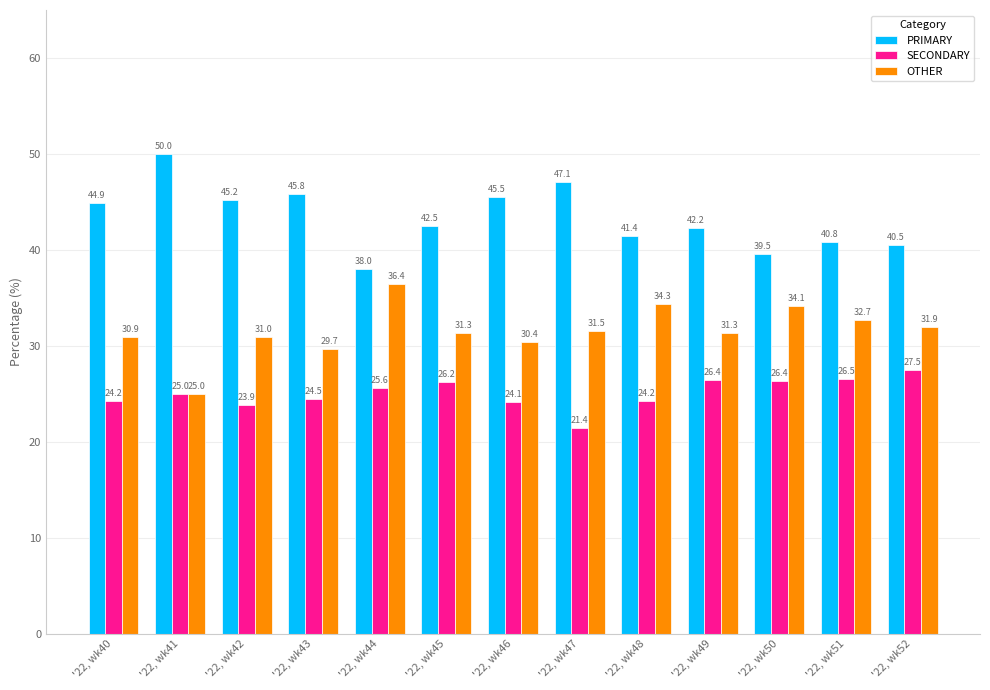

Between '22, wk41 and '22, wk46, which series saw the biggest shift?

OTHER